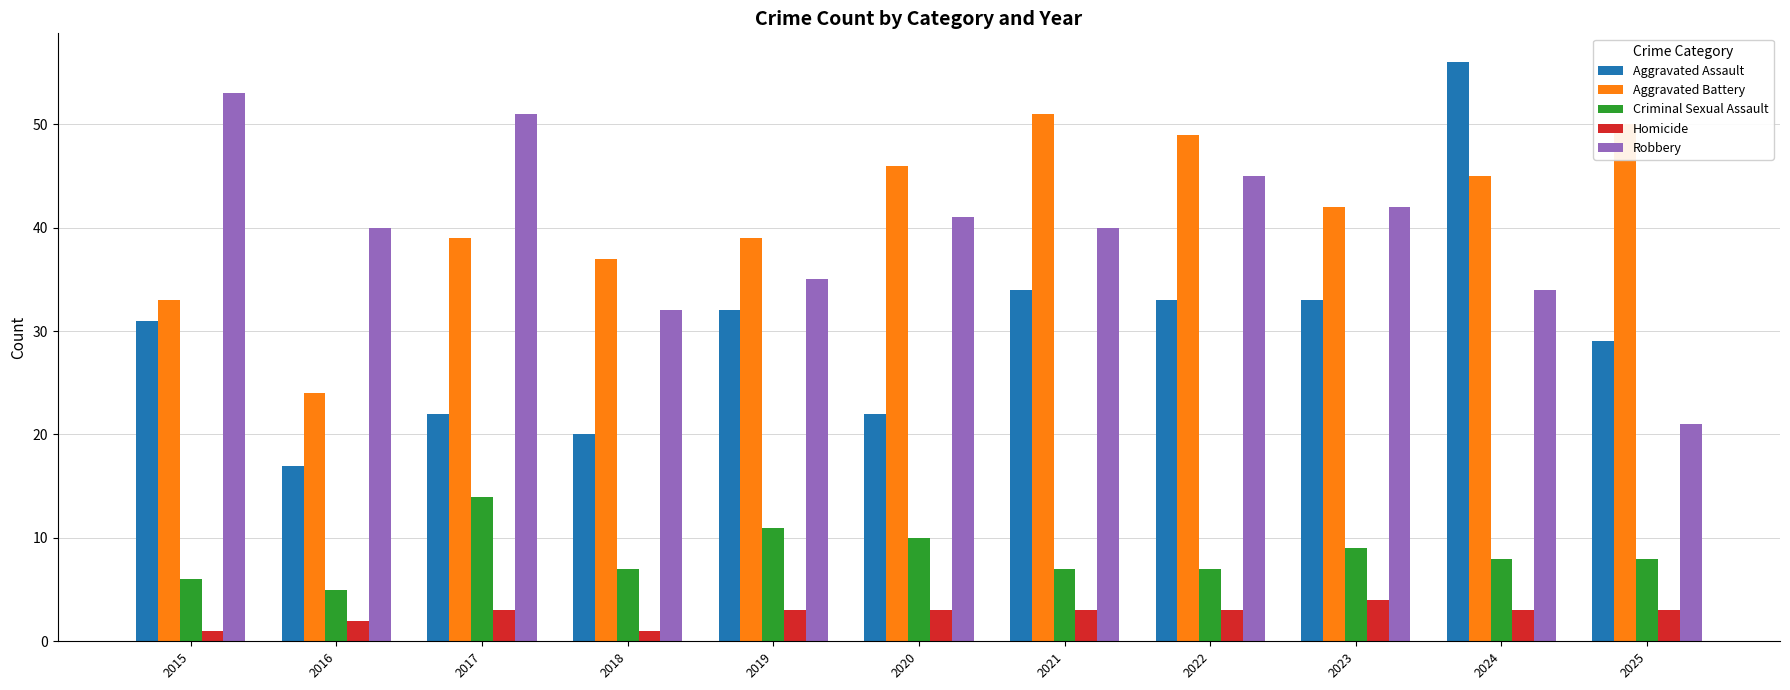

What is the sum of all Aggravated Battery values?

455